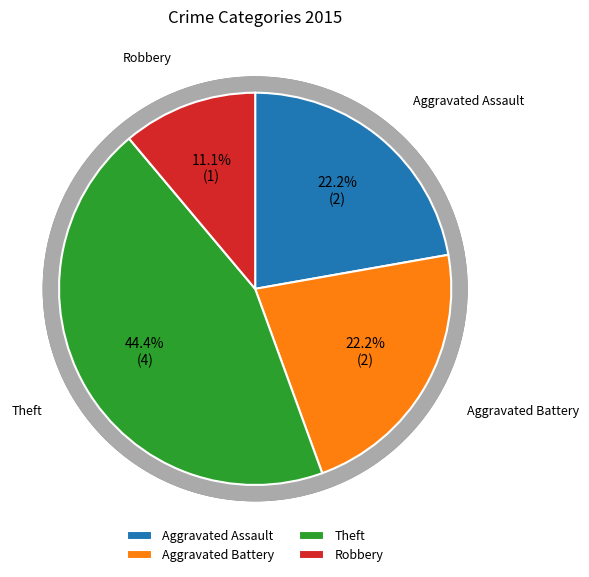

What is the change in value from Aggravated Assault to Robbery?

-1